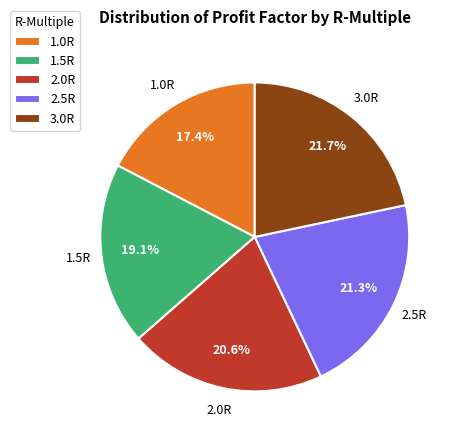

Which slice is the smallest?

1.0R